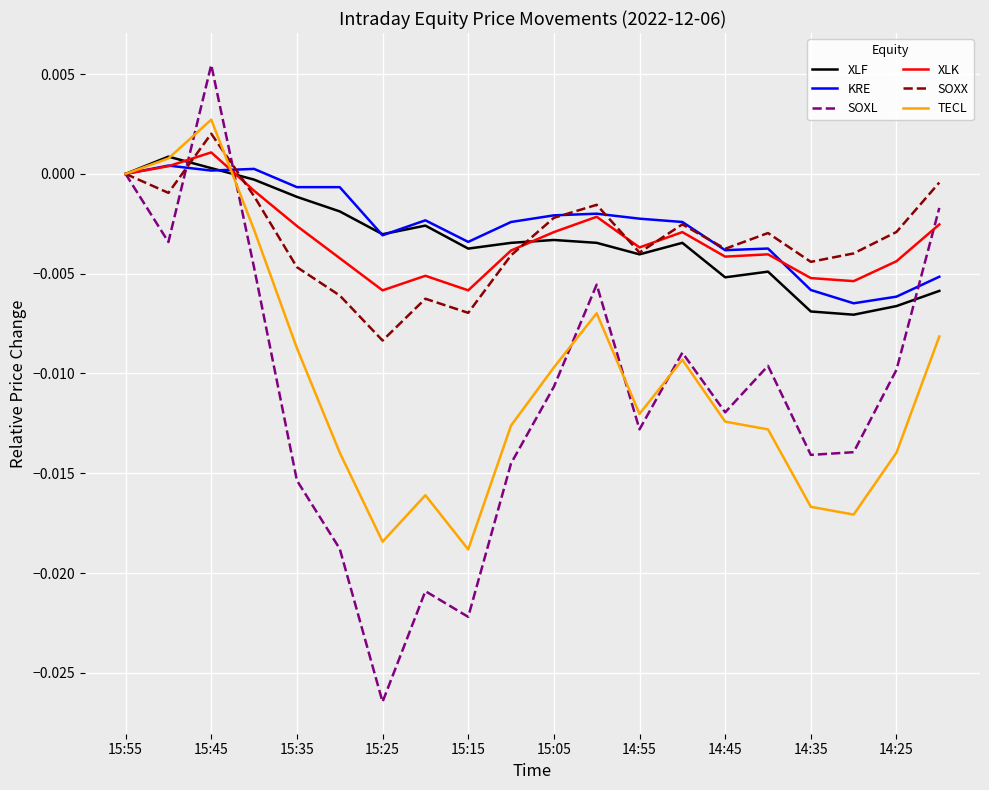

What are all the series names shown in the legend?

XLF, KRE, SOXL, XLK, SOXX, TECL